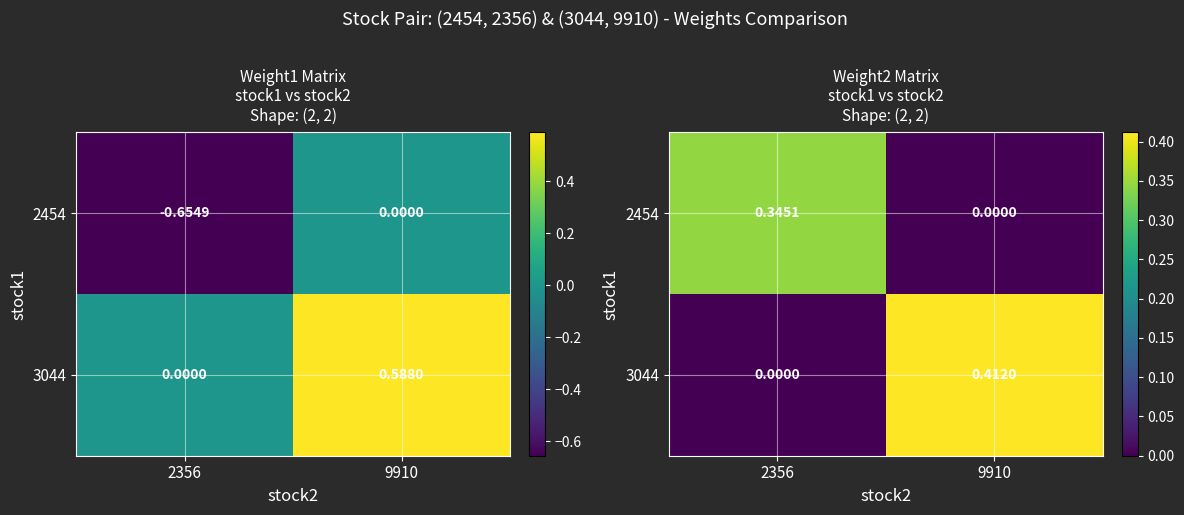

Between 9910 and 2356, which is larger?

2356